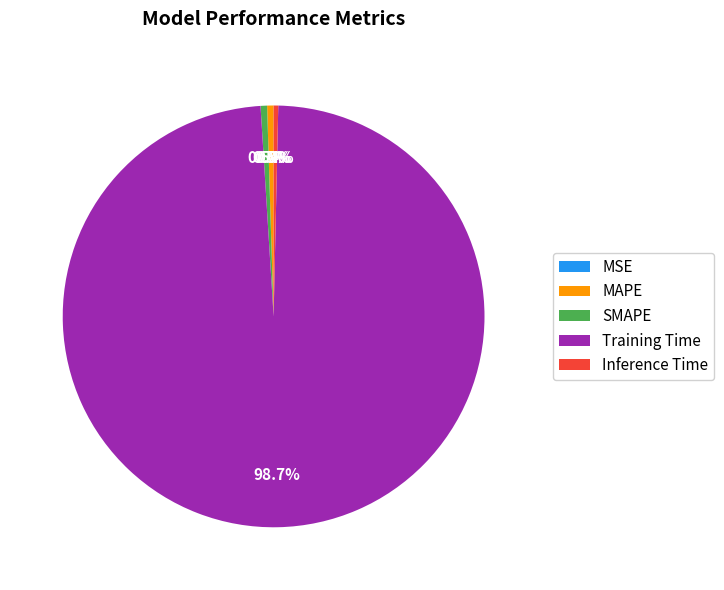

Which slice is the largest?

Training Time